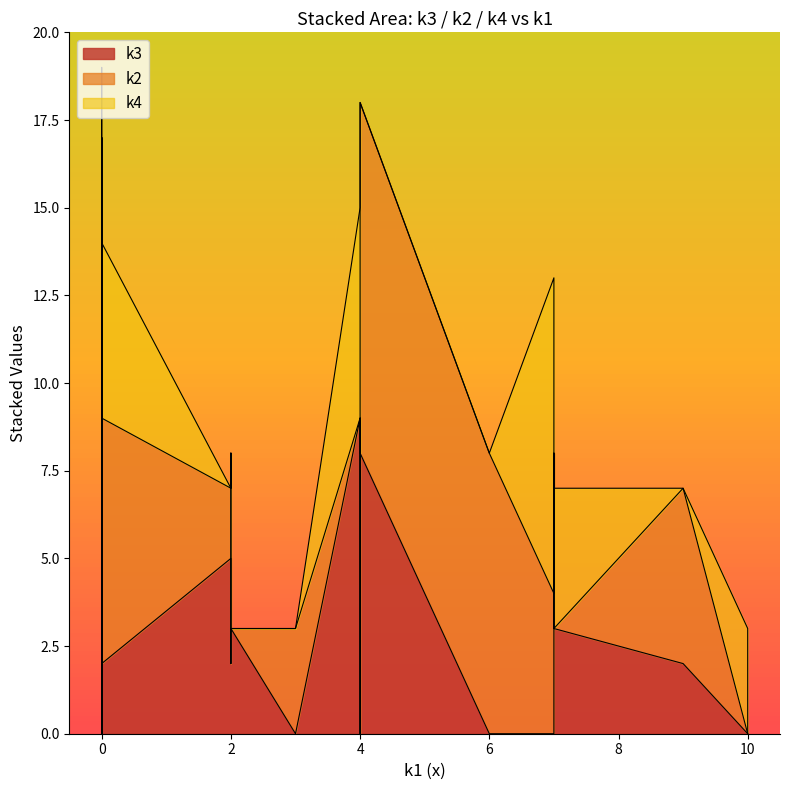

What is the greatest value displayed?

10